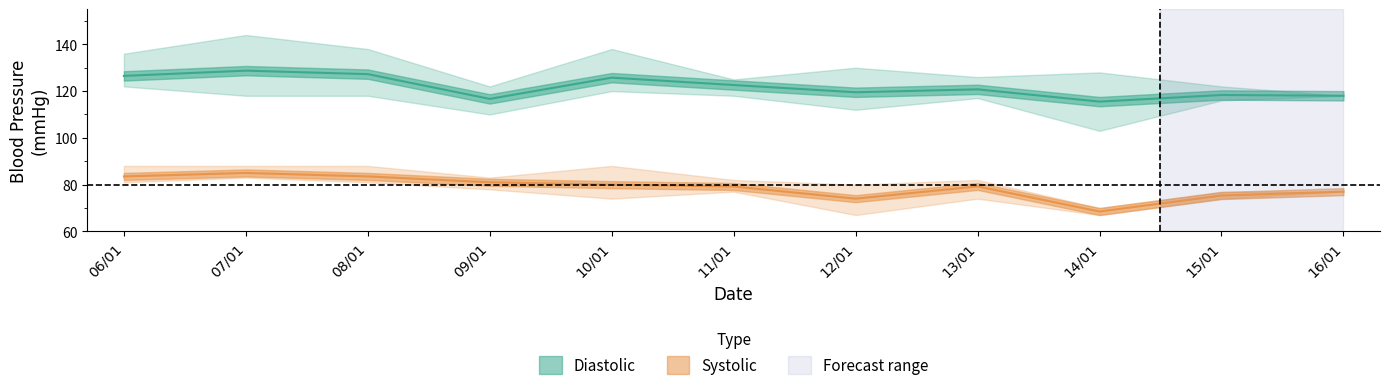

List the series in order of their peak value, highest first.

Diastolic_upper, Diastolic_mean, Diastolic_lower, Systolic_upper, Systolic_mean, Systolic_lower